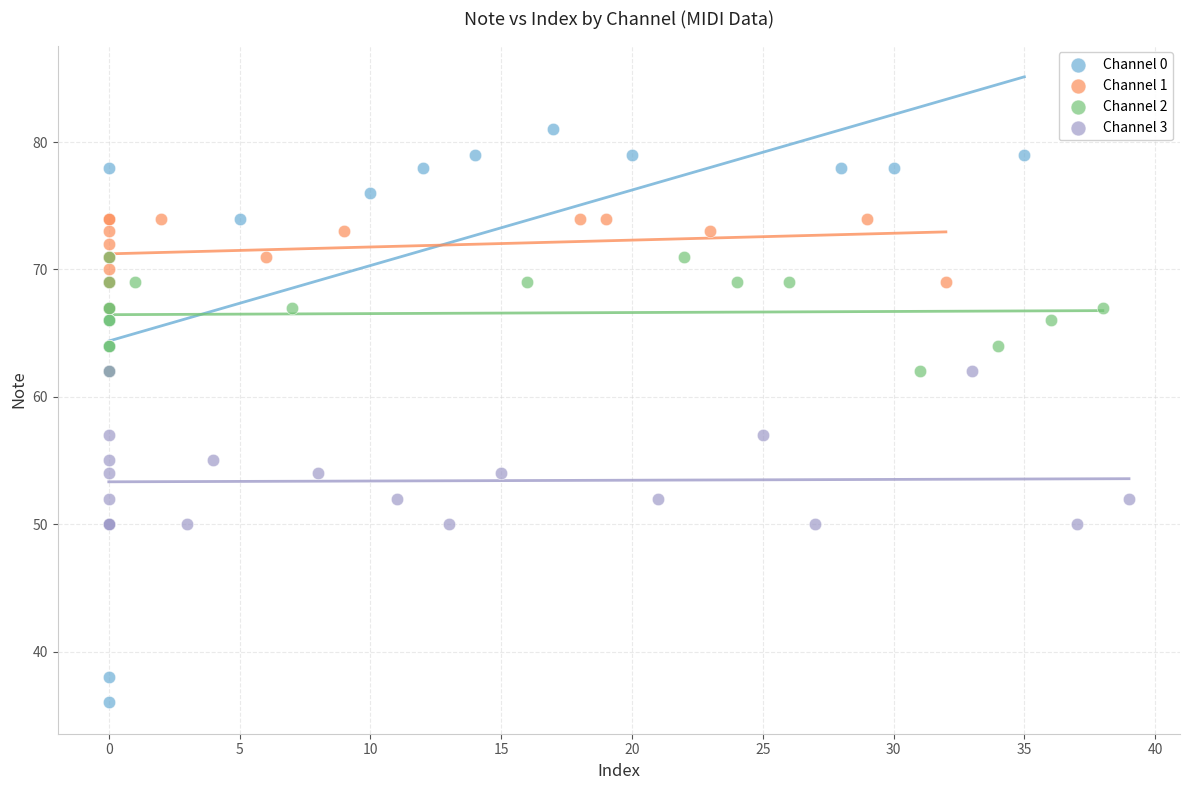

Which series has the widest spread of Y values?

Channel 0